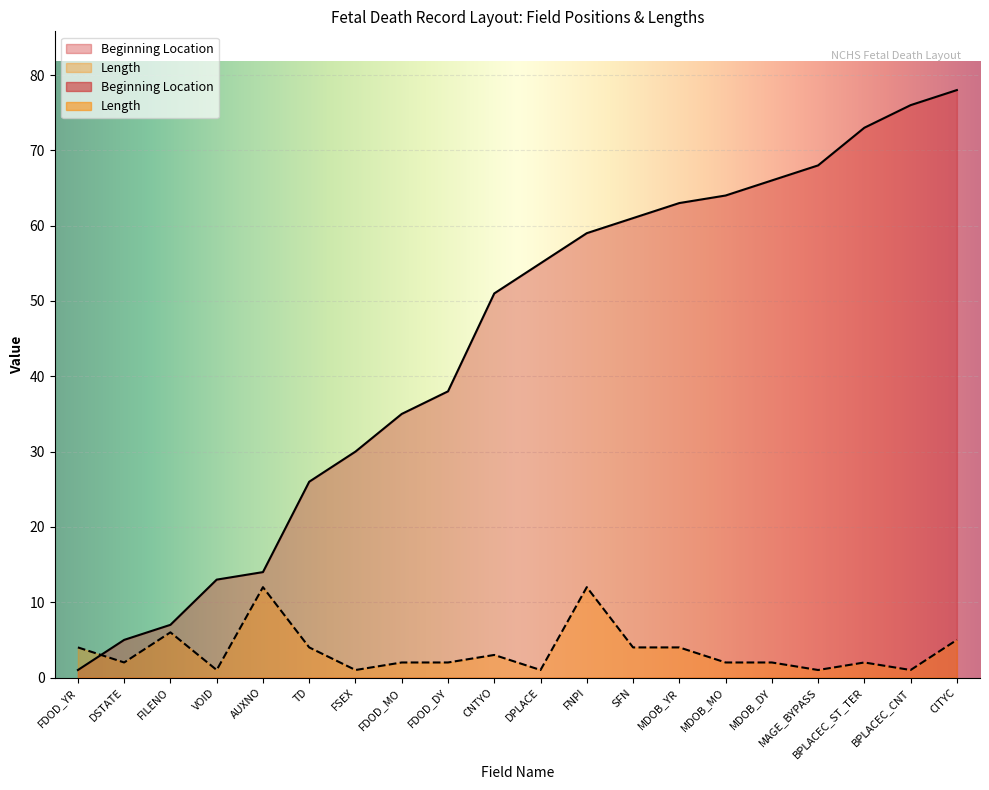

At how many categories does at least one series exceed 56?

9